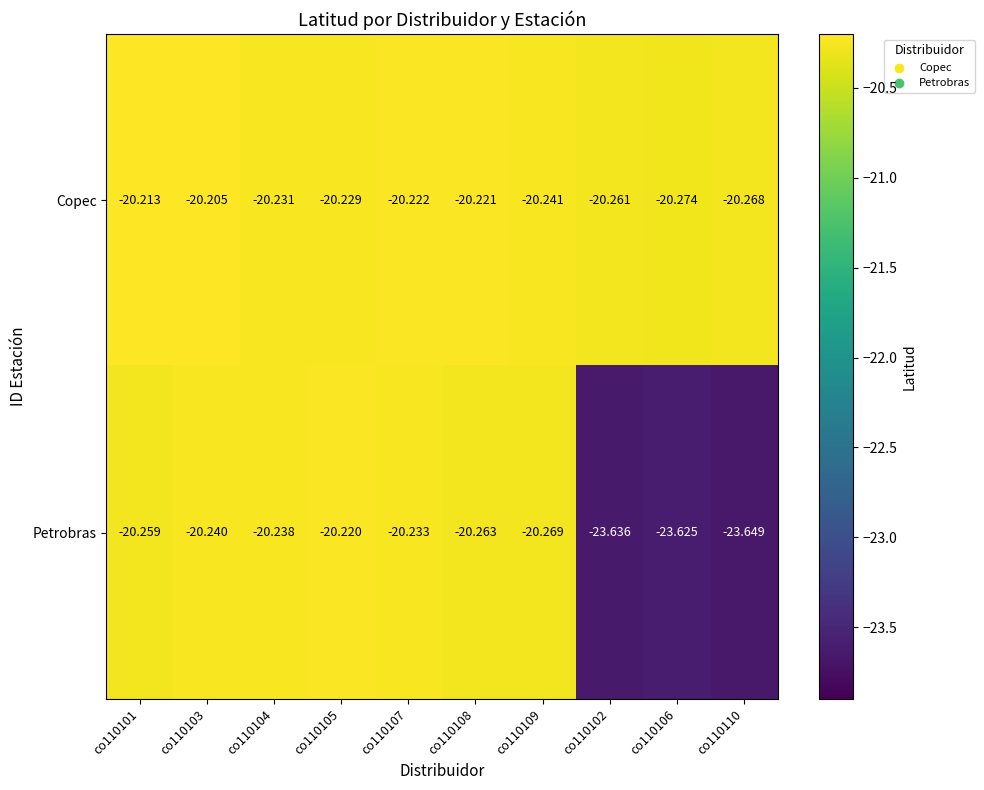

Rank the series by their average value, from highest to lowest.

Copec, Petrobras